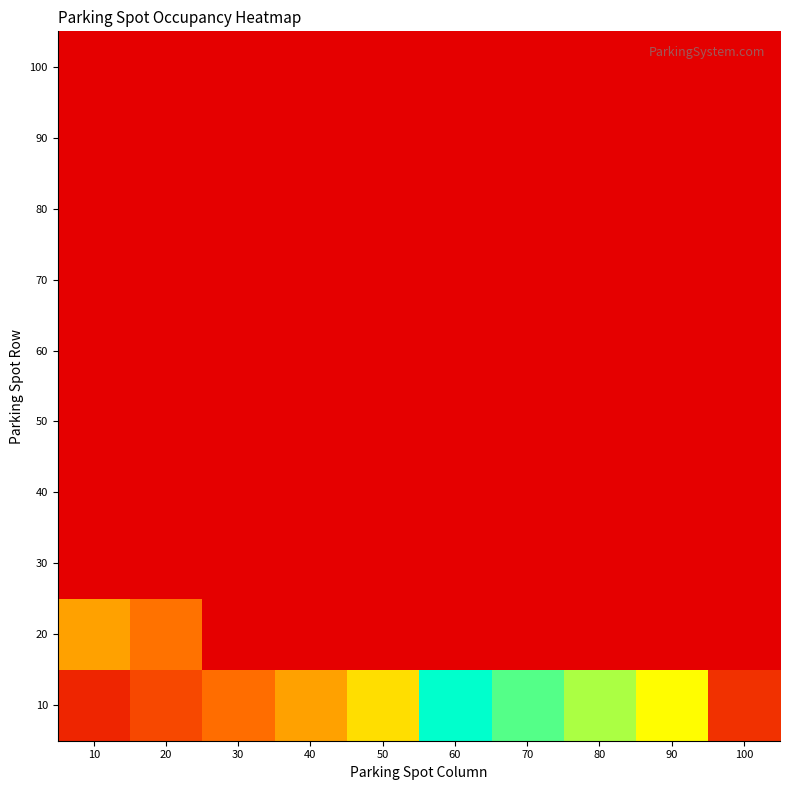

Reading left to right, extract all data points from this chart.

10: 10=12.5	20=23.7	30=35.0	40=46.2	50=59.6	60=100.0	70=88.8	80=77.5	90=66.3	100=16.1
20: 10=46.3	20=36.2	30=0.0	40=0.0	50=0.0	60=0.0	70=0.0	80=0.0	90=0.0	100=0.0
30: 10=0.0	20=0.0	30=0.0	40=0.0	50=0.0	60=0.0	70=0.0	80=0.0	90=0.0	100=0.0
40: 10=0.0	20=0.0	30=0.0	40=0.0	50=0.0	60=0.0	70=0.0	80=0.0	90=0.0	100=0.0
50: 10=0.0	20=0.0	30=0.0	40=0.0	50=0.0	60=0.0	70=0.0	80=0.0	90=0.0	100=0.0
60: 10=0.0	20=0.0	30=0.0	40=0.0	50=0.0	60=0.0	70=0.0	80=0.0	90=0.0	100=0.0
70: 10=0.0	20=0.0	30=0.0	40=0.0	50=0.0	60=0.0	70=0.0	80=0.0	90=0.0	100=0.0
80: 10=0.0	20=0.0	30=0.0	40=0.0	50=0.0	60=0.0	70=0.0	80=0.0	90=0.0	100=0.0
90: 10=0.0	20=0.0	30=0.0	40=0.0	50=0.0	60=0.0	70=0.0	80=0.0	90=0.0	100=0.0
100: 10=0.0	20=0.0	30=0.0	40=0.0	50=0.0	60=0.0	70=0.0	80=0.0	90=0.0	100=0.0